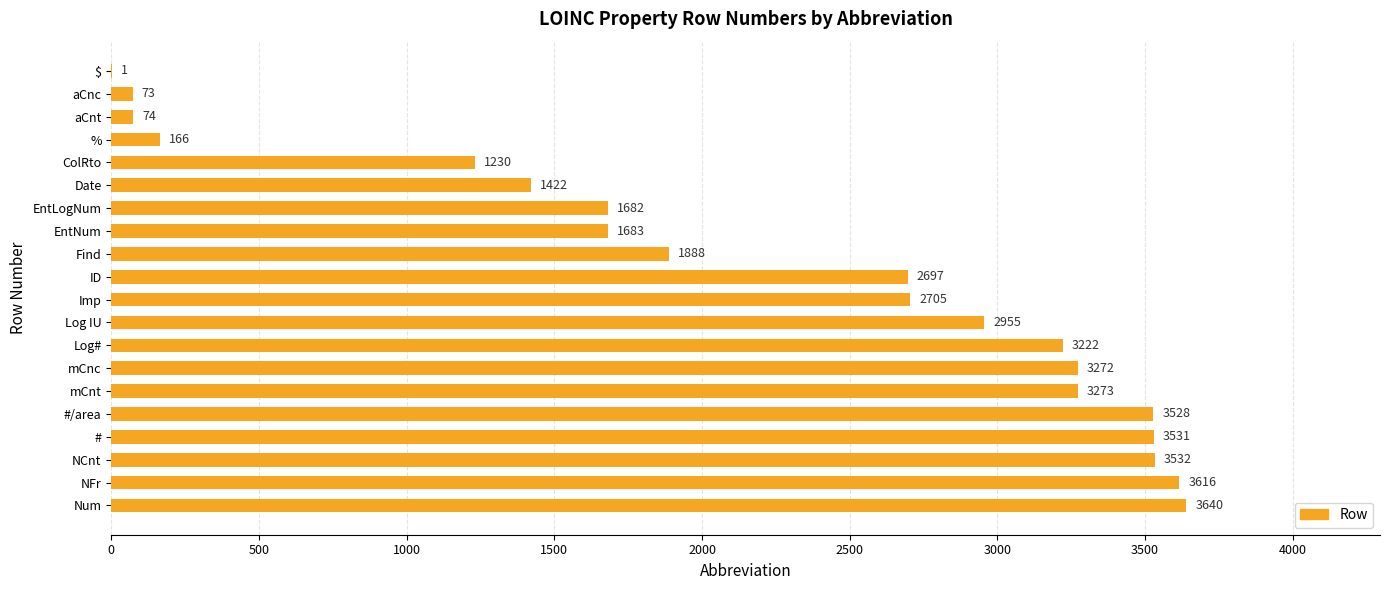

The chart shows a value of 1422 at Date. True or false?

True